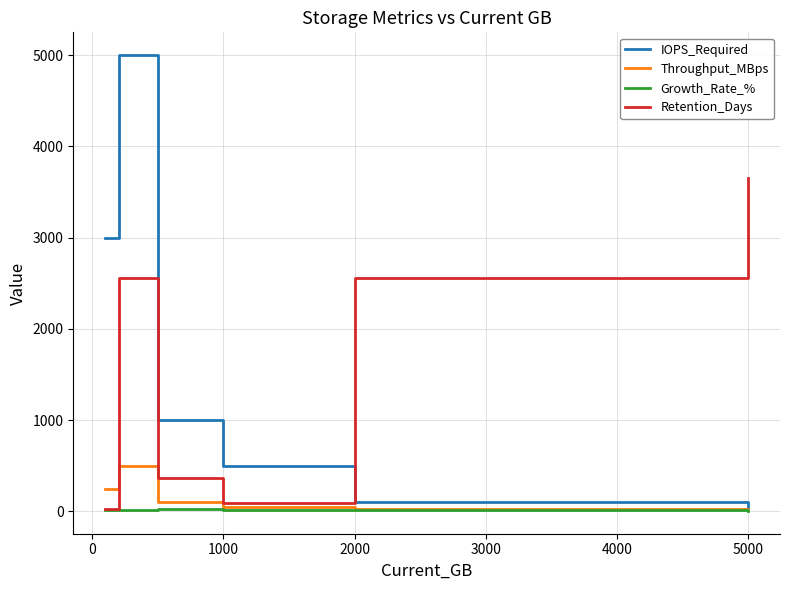

True or false: IOPS_Required and Retention_Days cross at least once.

True